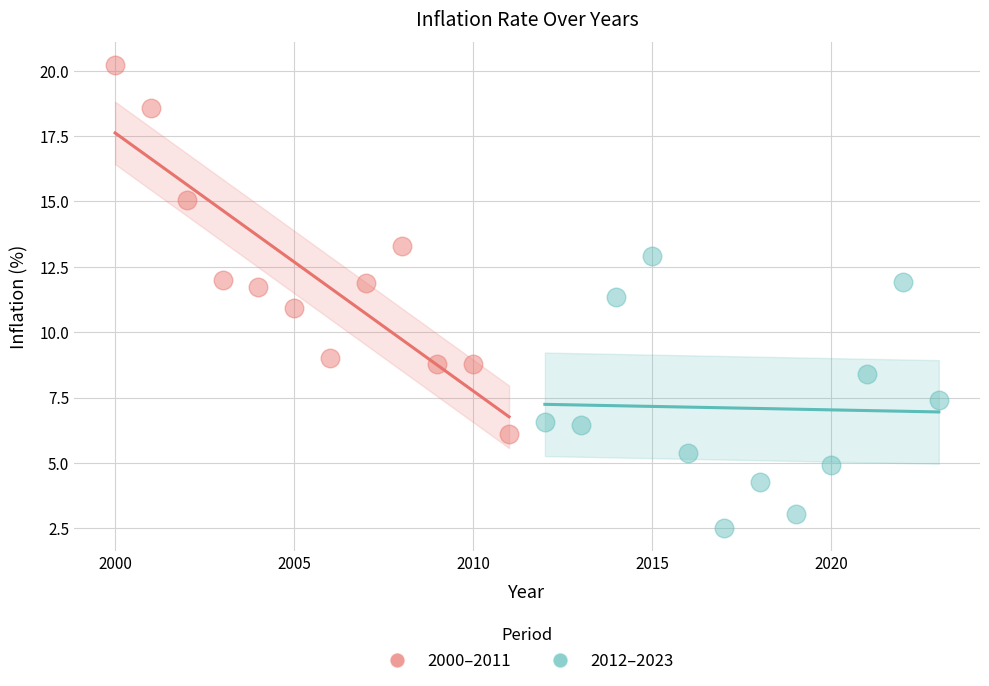

Which series reaches the maximum Y coordinate?

2000–2011